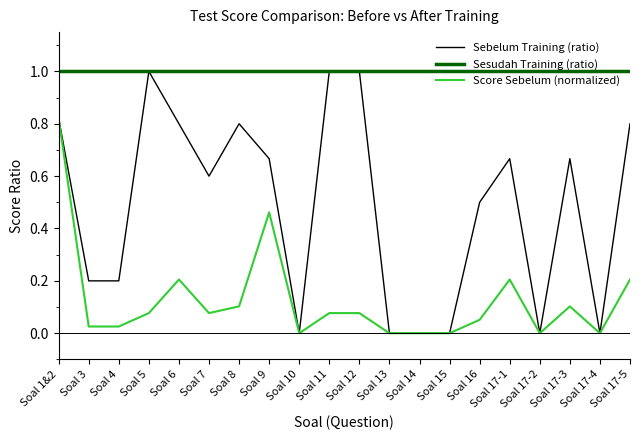

True or false: Sebelum Training (ratio) has a value of 1.1 at Soal 6.

False